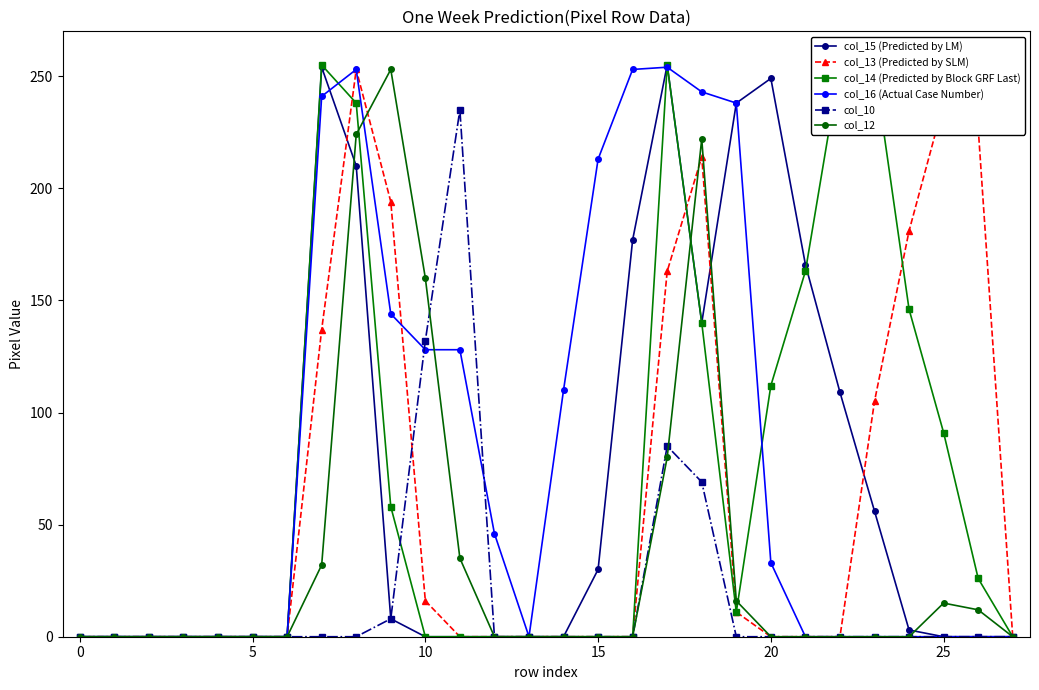

The col_13 (Predicted by SLM) series shows 141 at 0. True or false?

False